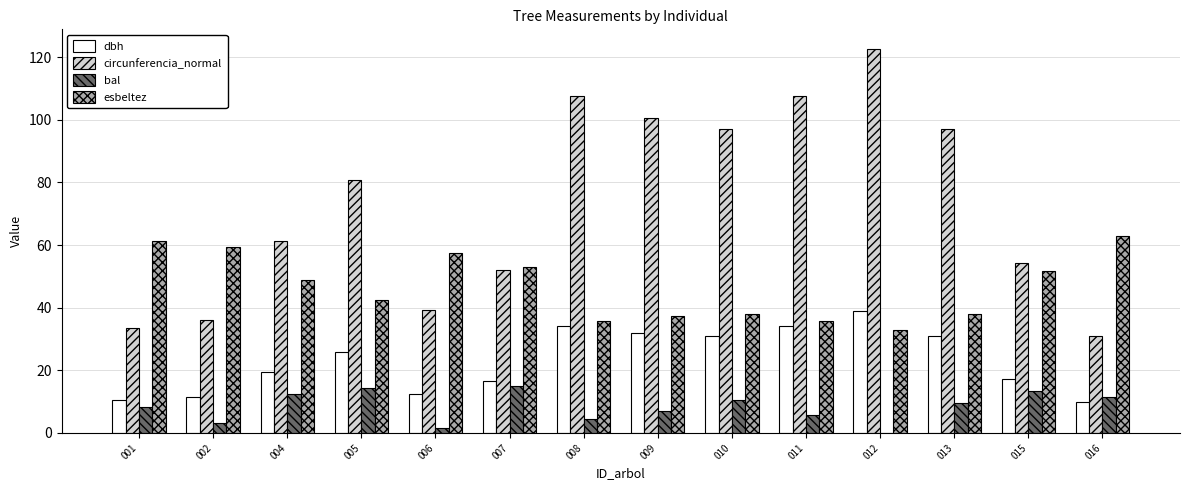

The value of esbeltez at 006 is 81.1. True or false?

False